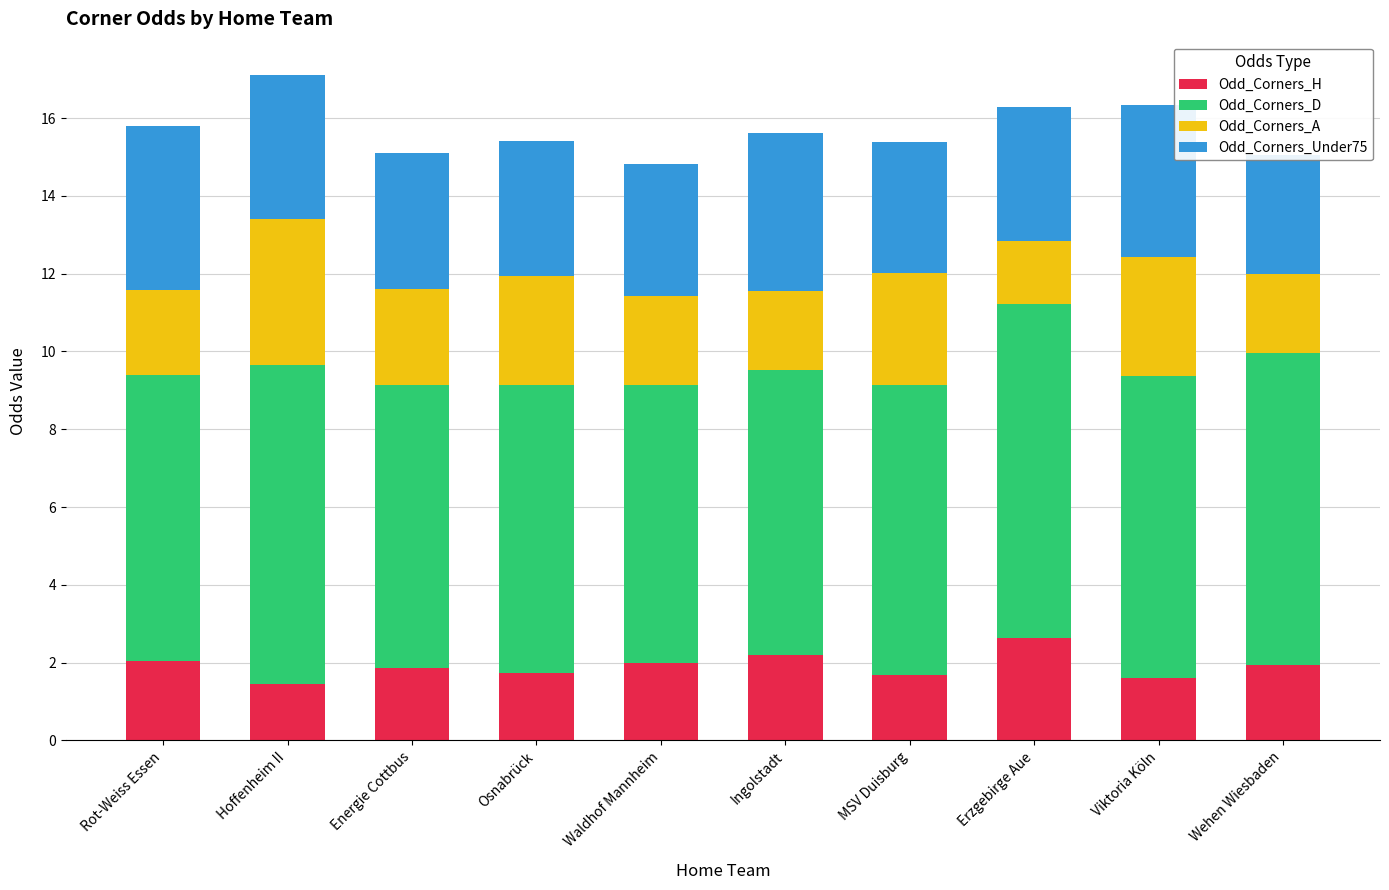

What is the value of the Odd_Corners_Under75 bar at the 8th from the left?

3.4